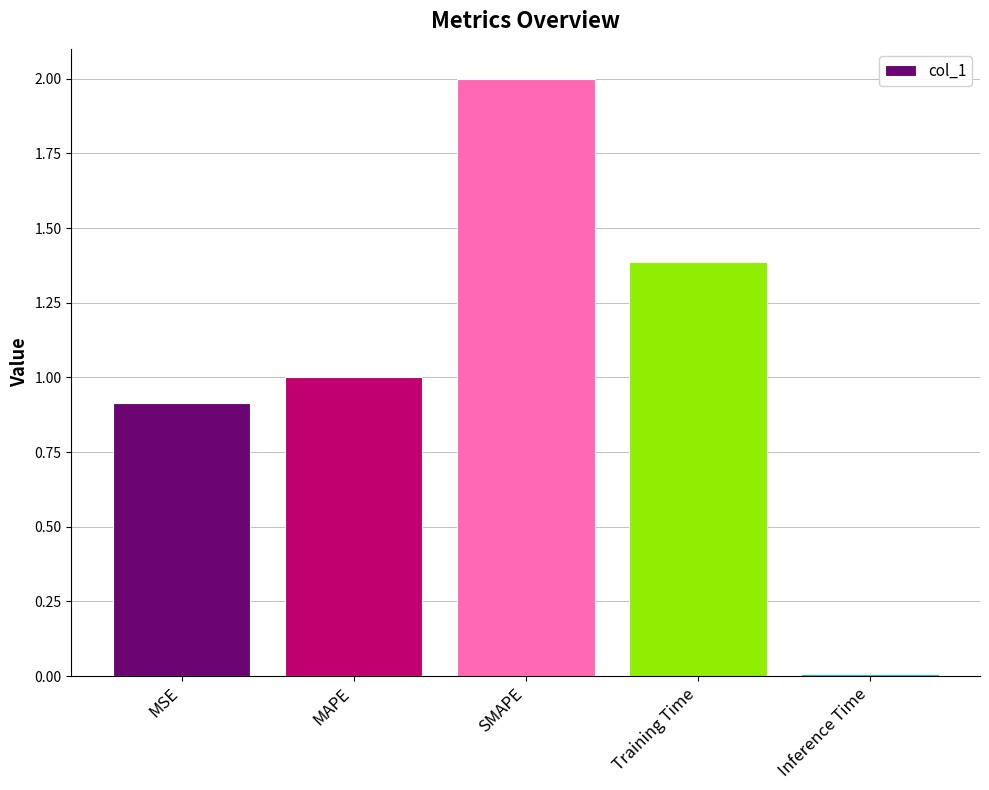

List the labels in order of value, largest first.

SMAPE, Training Time, MAPE, MSE, Inference Time